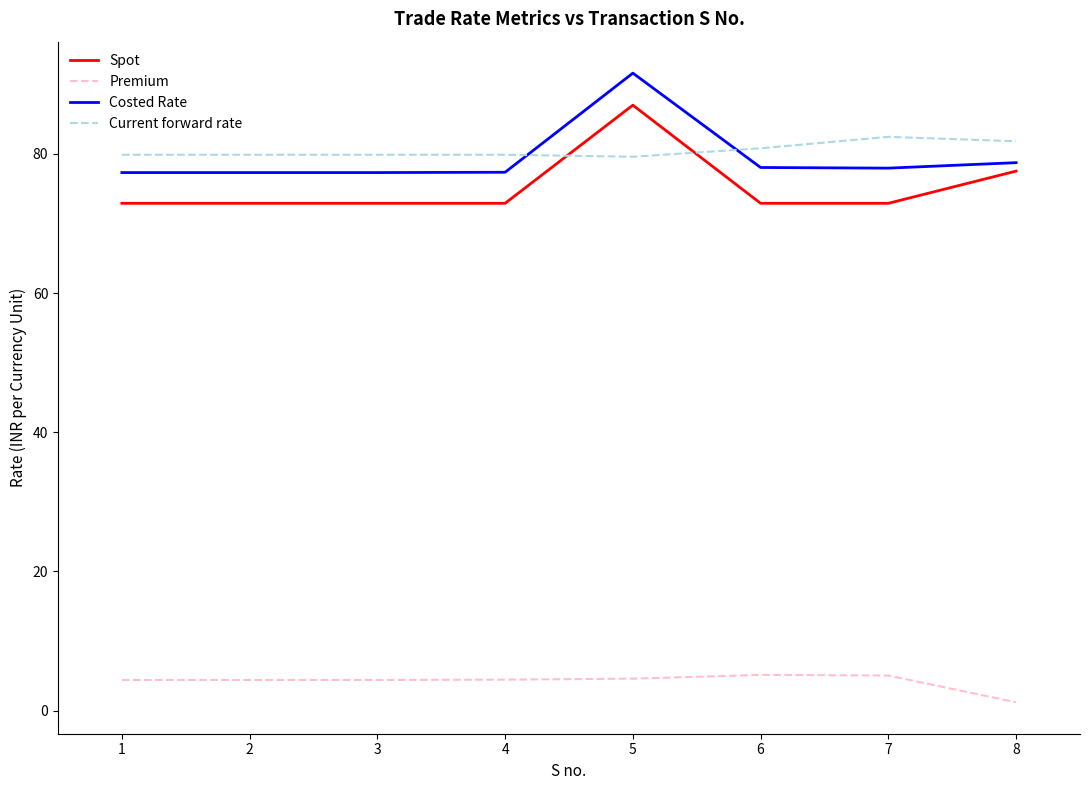

Which category has the highest value across all series?

5